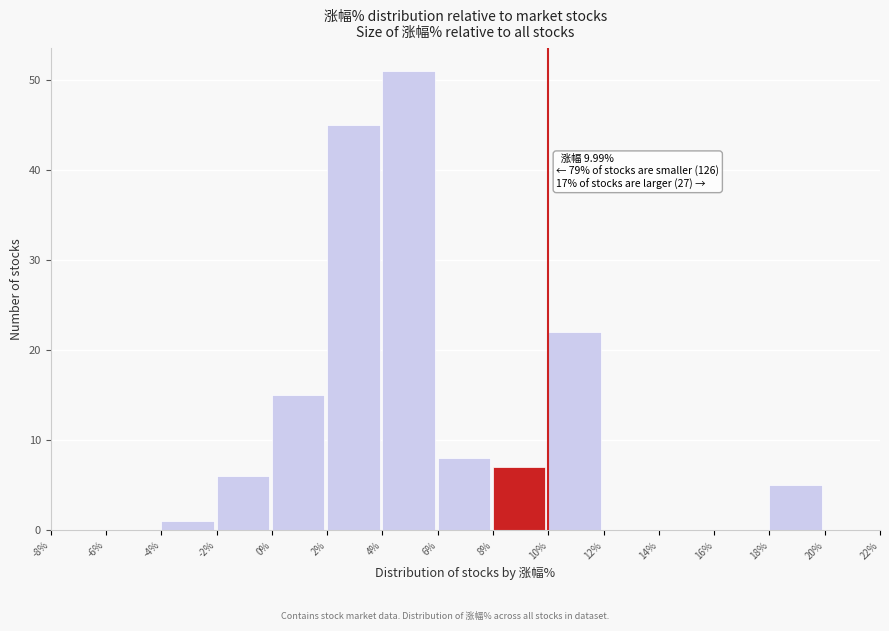

Which range on the x-axis has the tallest bar?

4% to 6%